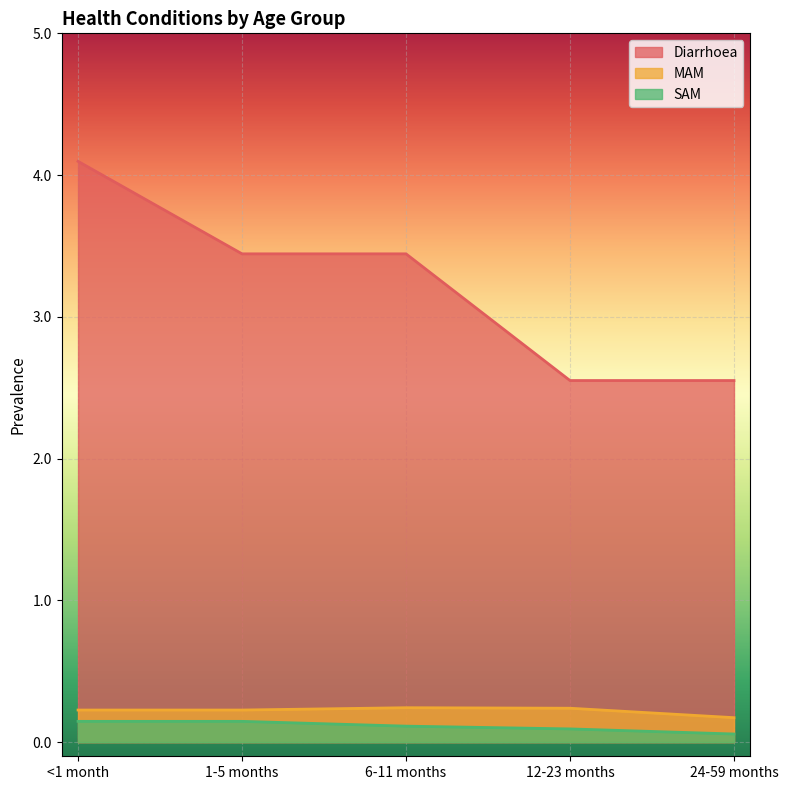

True or false: MAM has more than 1 points higher than both neighbors.

False